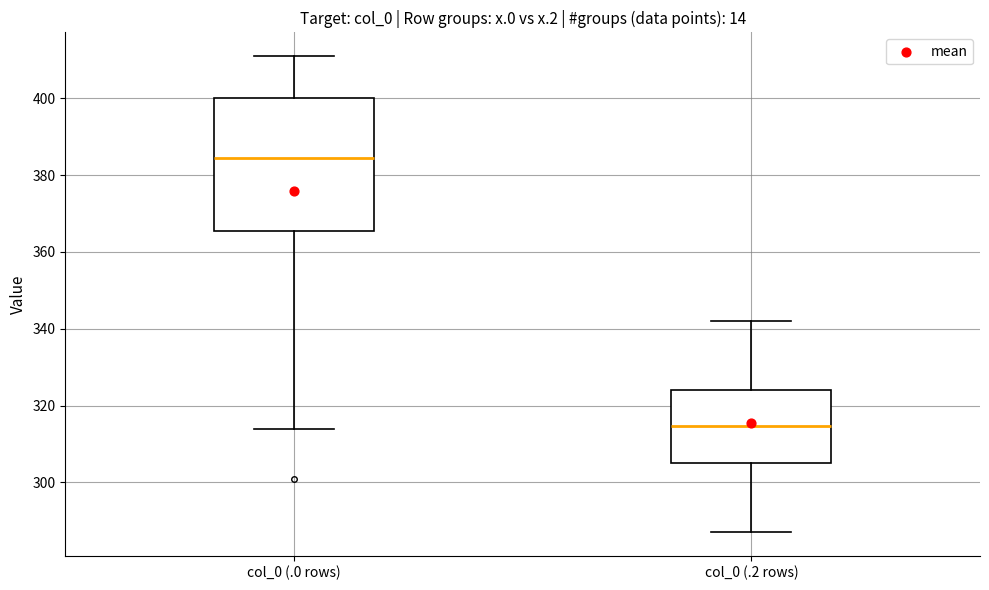

Which box's median line is the highest?

col_0 (.0 rows)